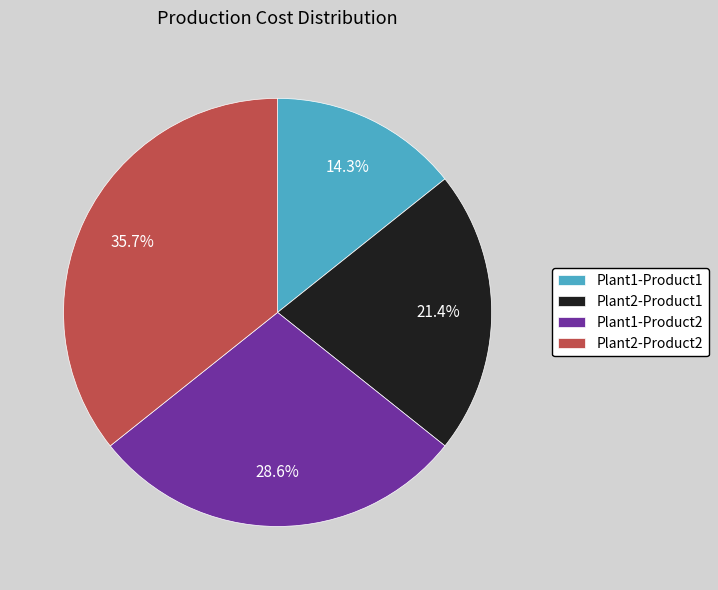

How many segments does this pie chart have?

4